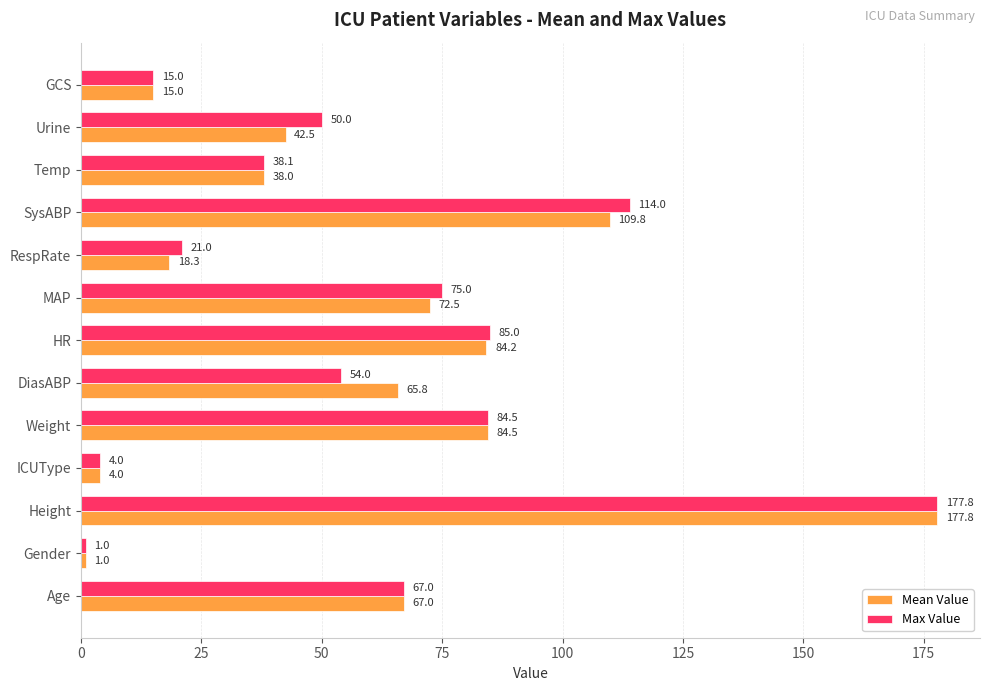

At which label does Max Value reach its minimum?

Gender